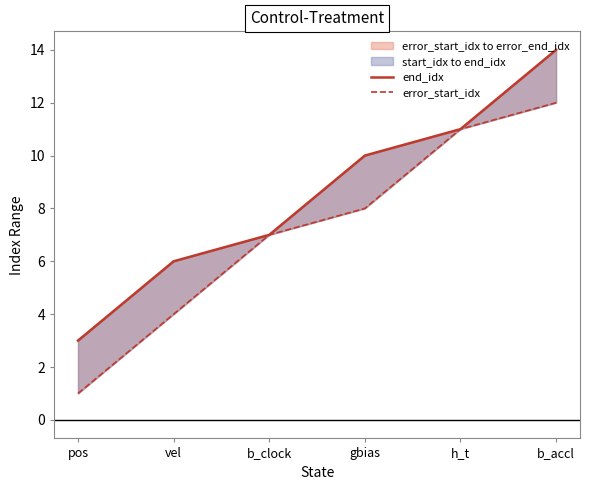

What is the difference between the highest and lowest values at vel?

2